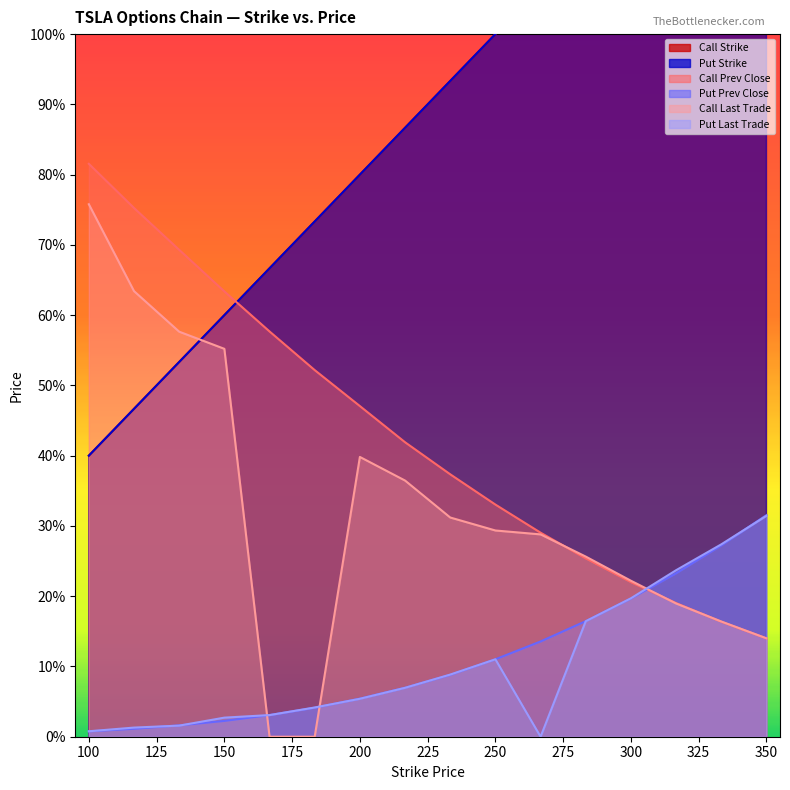

Which series changed the most between 300 and 316.67?

Call Strike